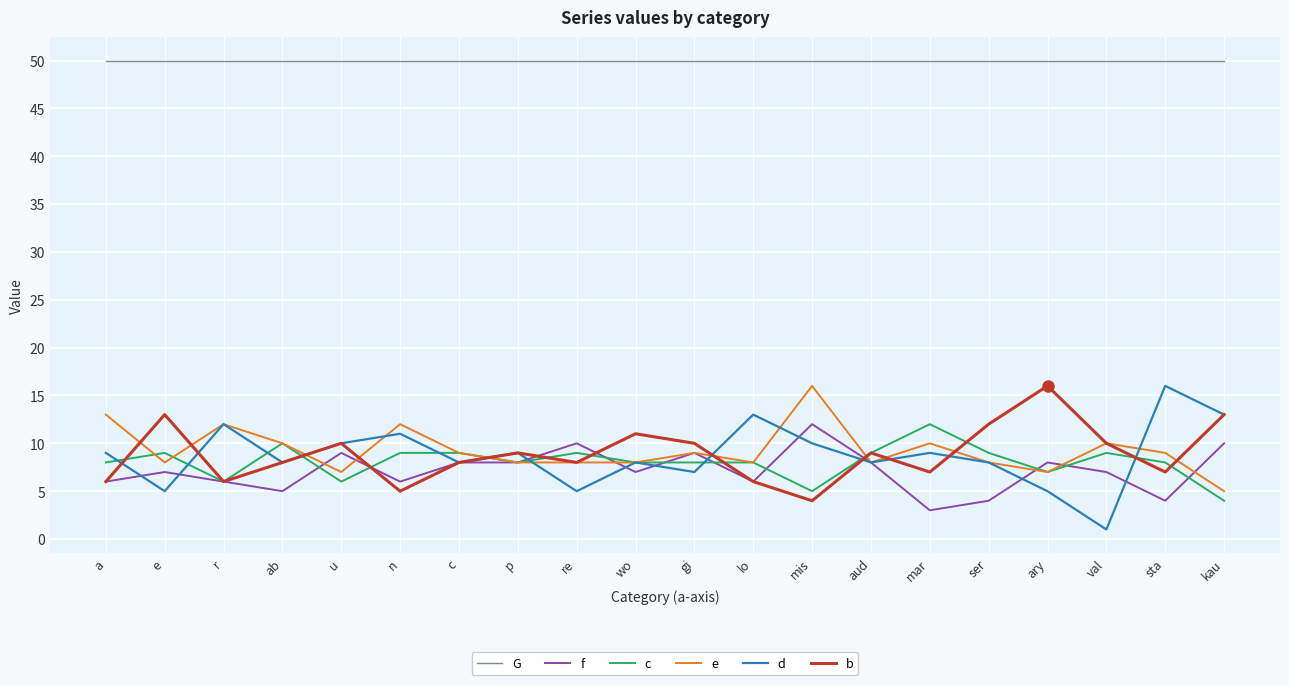

What position from the left is u?

5